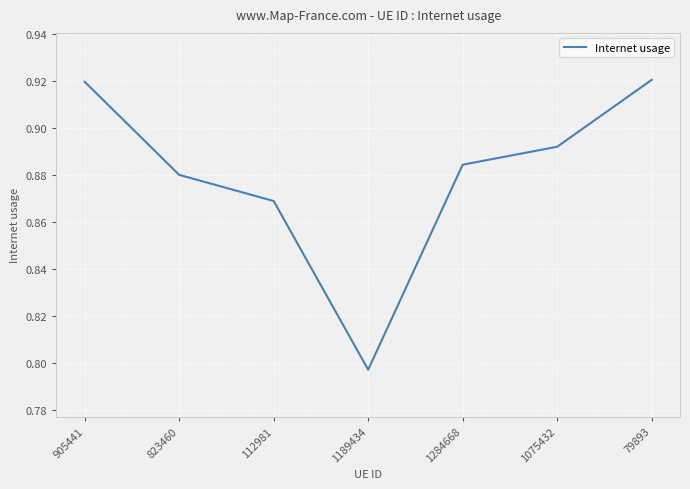

At which label is the value closest to 0?

1189434